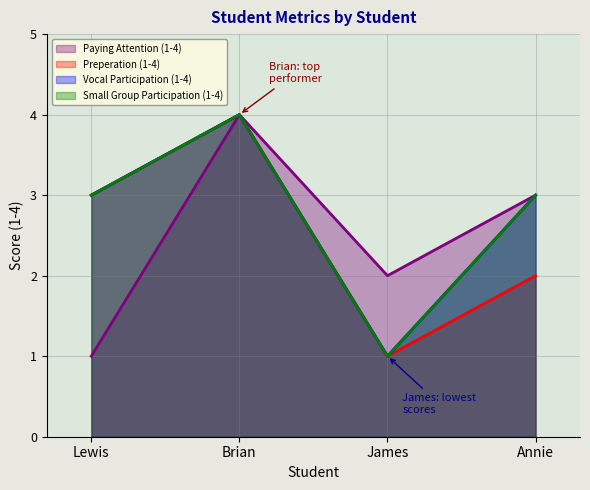

At how many categories does at least one series exceed 1?

4